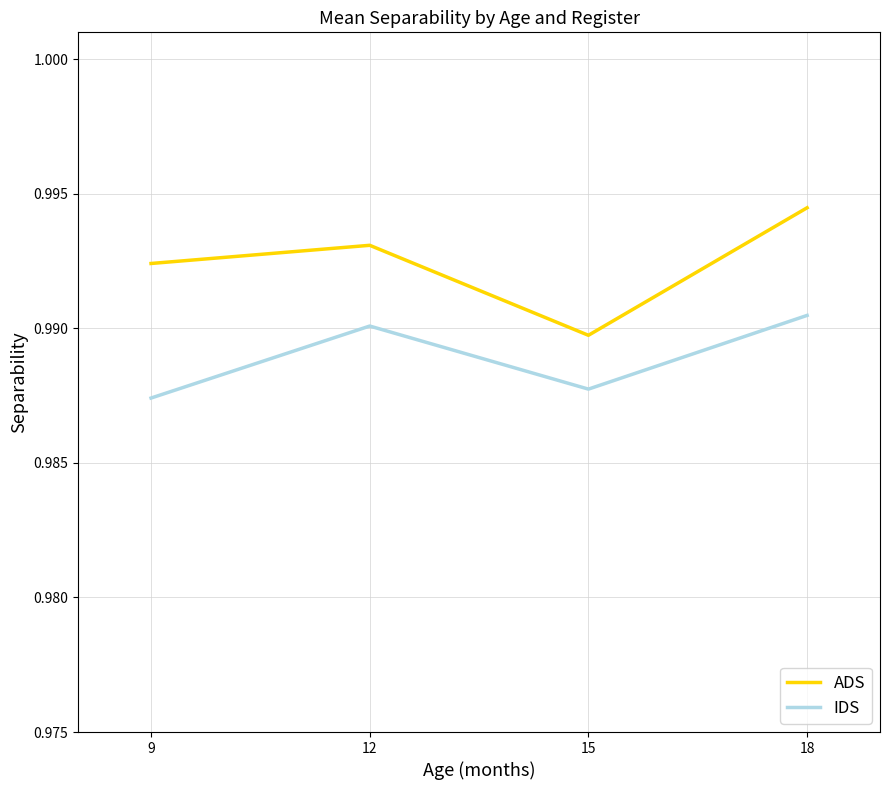

True or false: IDS and ADS cross at least once.

False